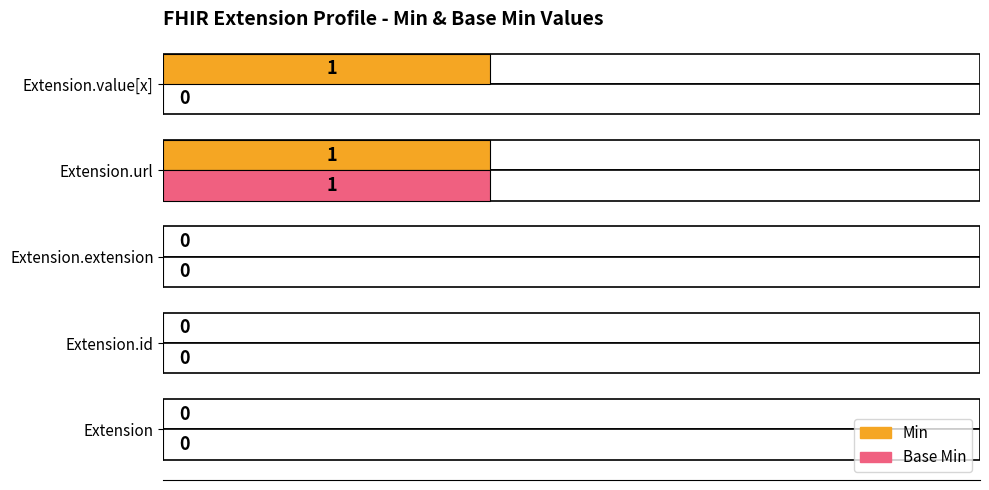

List the series in order of their peak value, highest first.

Min, Base Min